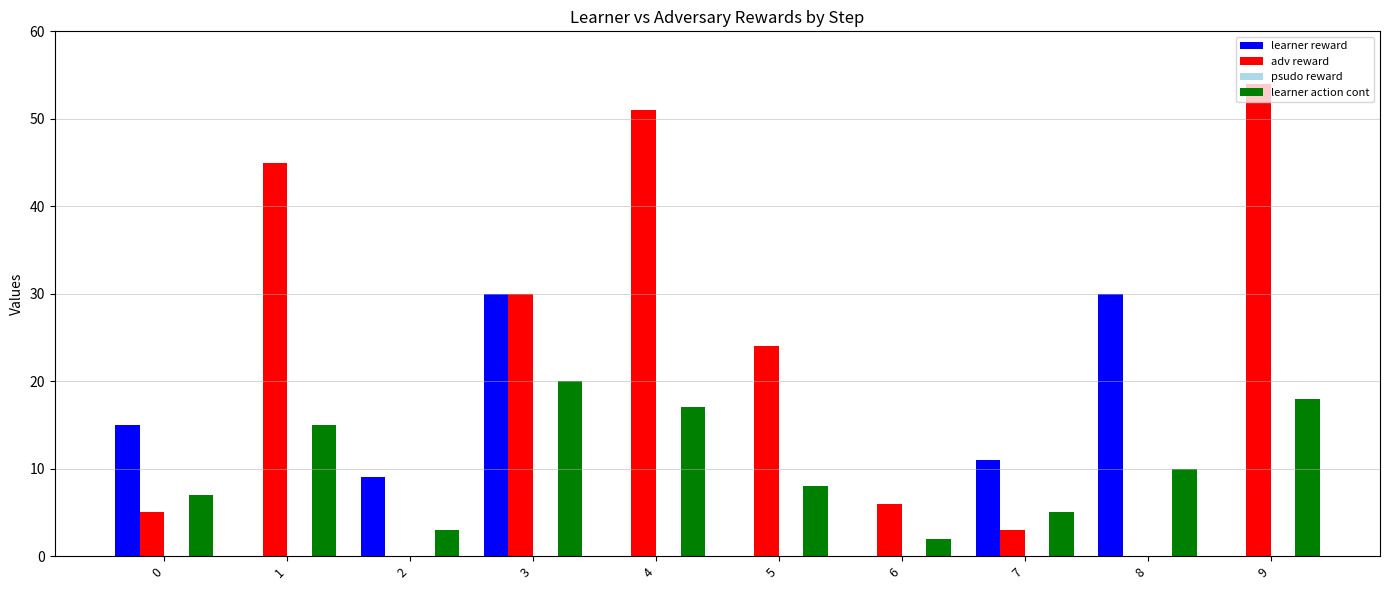

Count the number of categories in the chart.

10